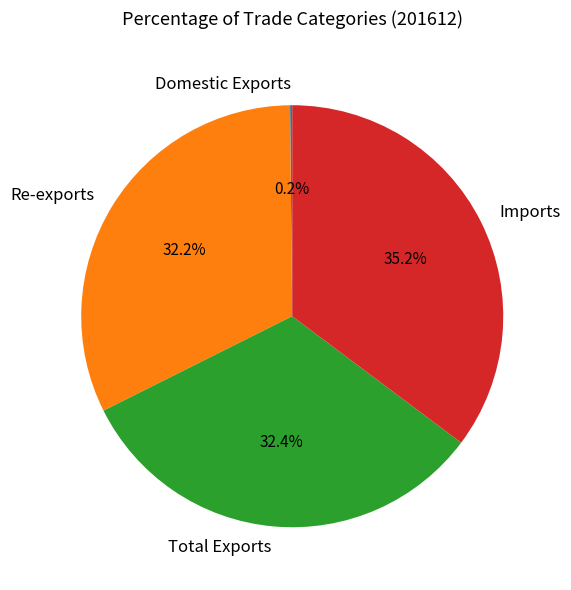

Combined, do Total Exports and Re-exports account for over 50%?

Yes